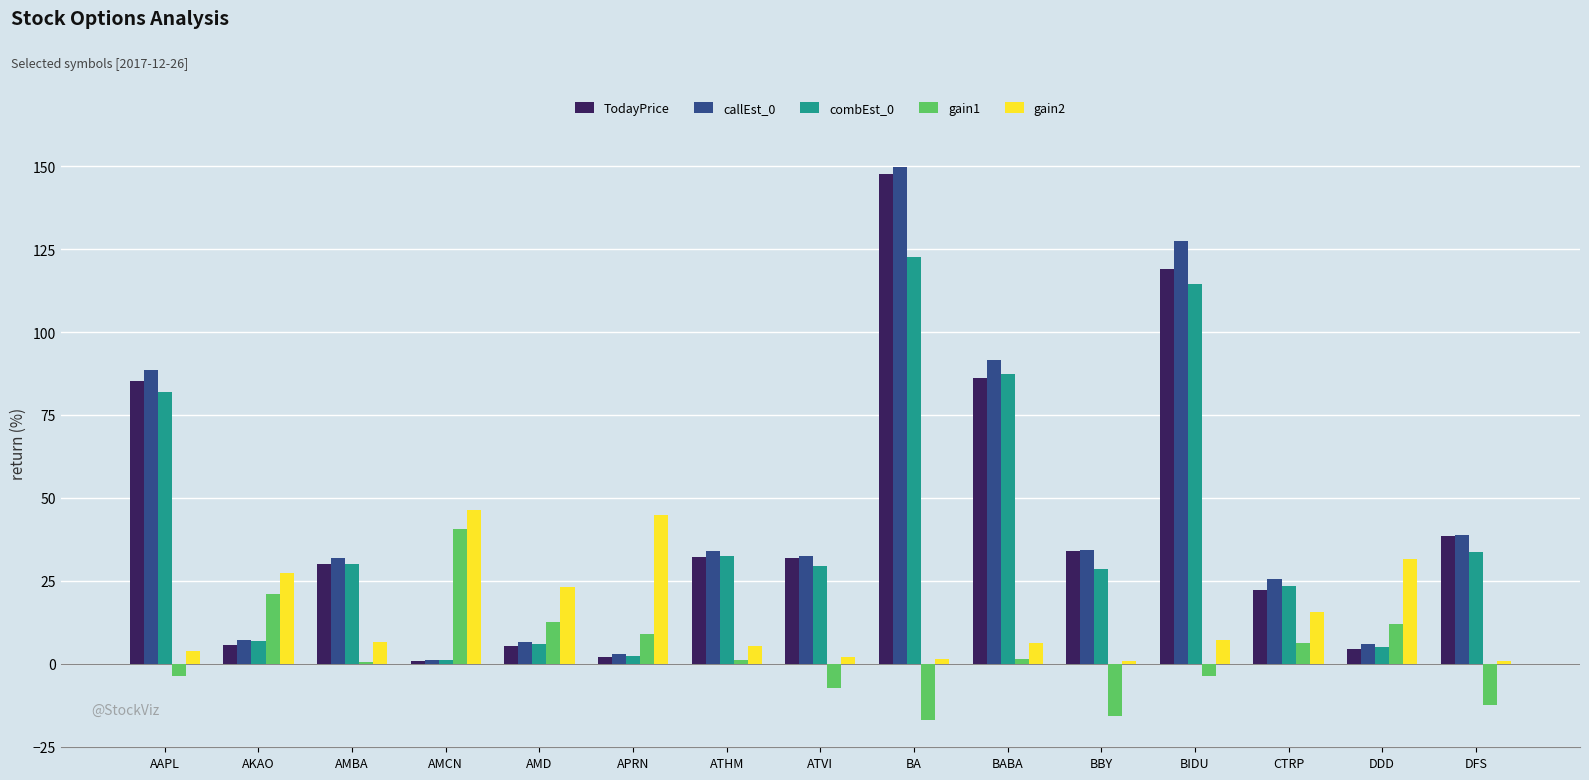

What is the total value across all series at APRN?

61.1